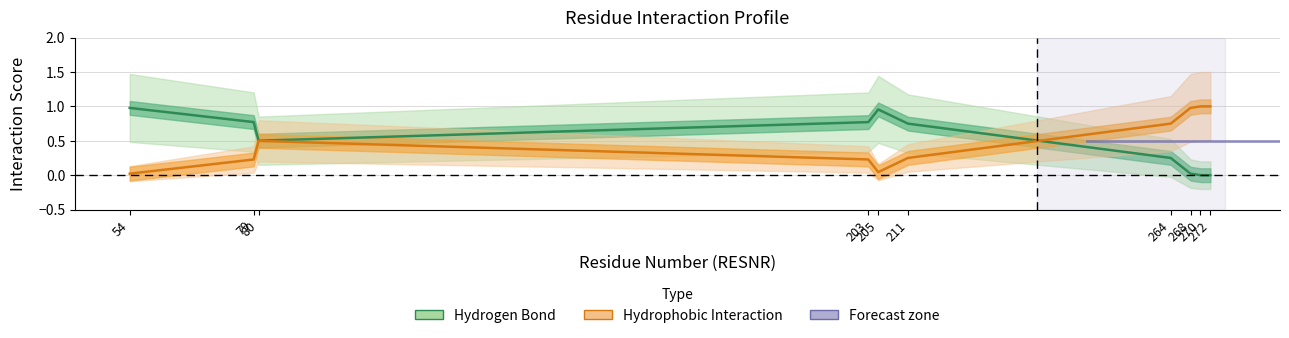

What is the value of the Hydrophobic Interaction point at the 7th from the left?

0.7